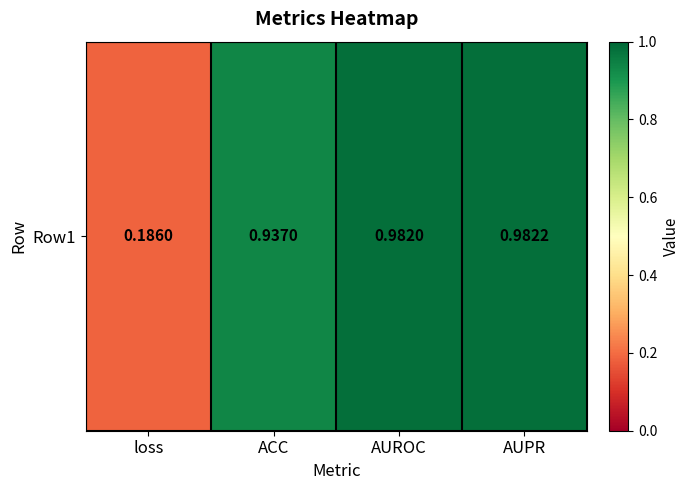

What is the change in value from loss to ACC?

+0.8